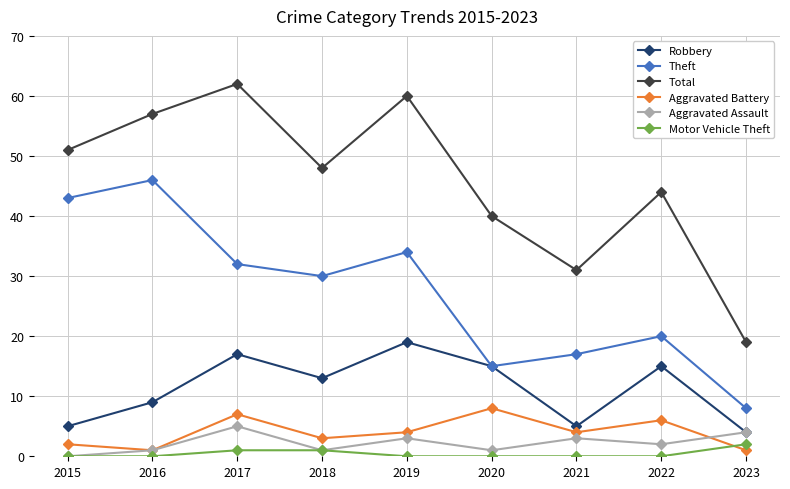

The Theft series shows 34 at 2019. True or false?

True